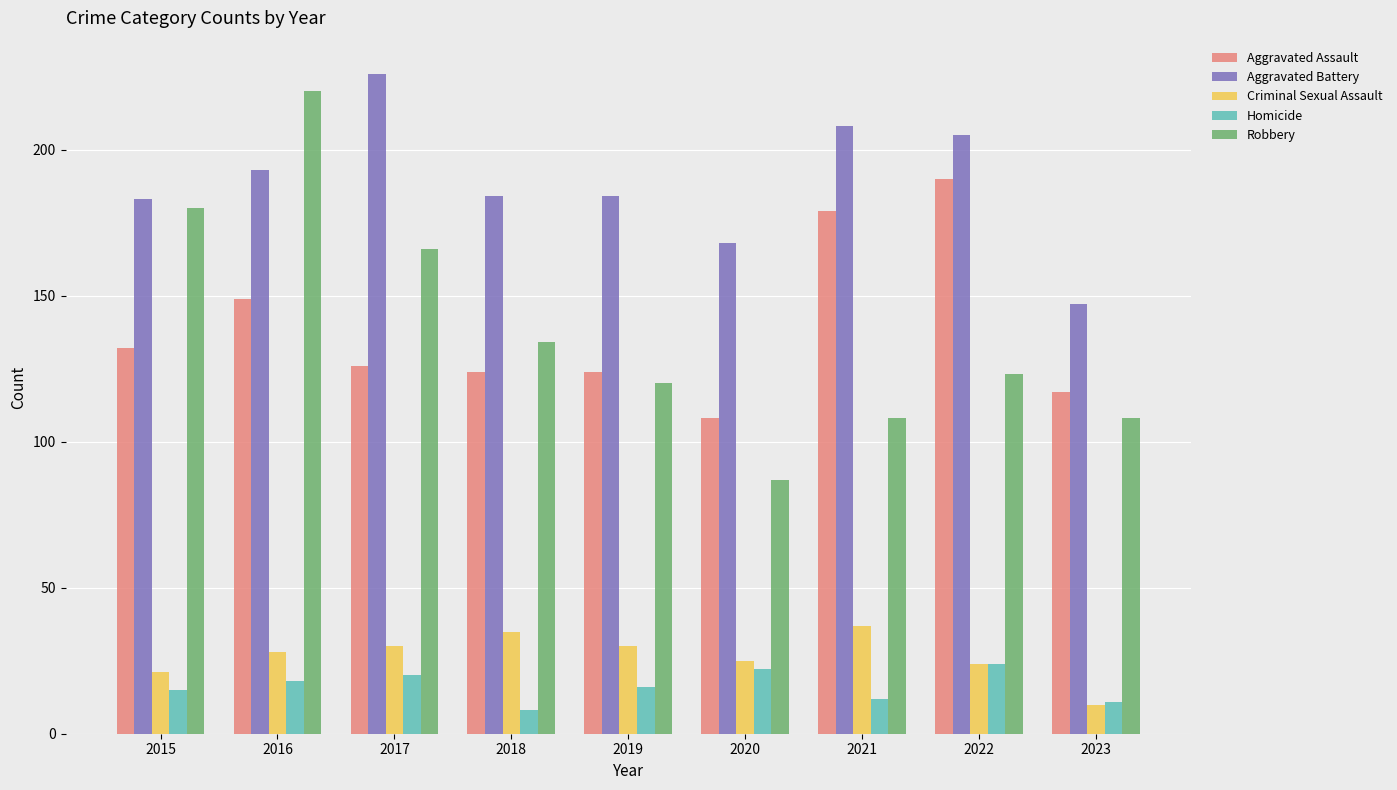

Reading right to left, list all the values displayed in this chart.

Aggravated Assault: 2023=117	2022=190	2021=179	2020=108	2019=124	2018=124	2017=126	2016=149	2015=132
Aggravated Battery: 2023=147	2022=205	2021=208	2020=168	2019=184	2018=184	2017=226	2016=193	2015=183
Criminal Sexual Assault: 2023=10	2022=24	2021=37	2020=25	2019=30	2018=35	2017=30	2016=28	2015=21
Homicide: 2023=11	2022=24	2021=12	2020=22	2019=16	2018=8	2017=20	2016=18	2015=15
Robbery: 2023=108	2022=123	2021=108	2020=87	2019=120	2018=134	2017=166	2016=220	2015=180